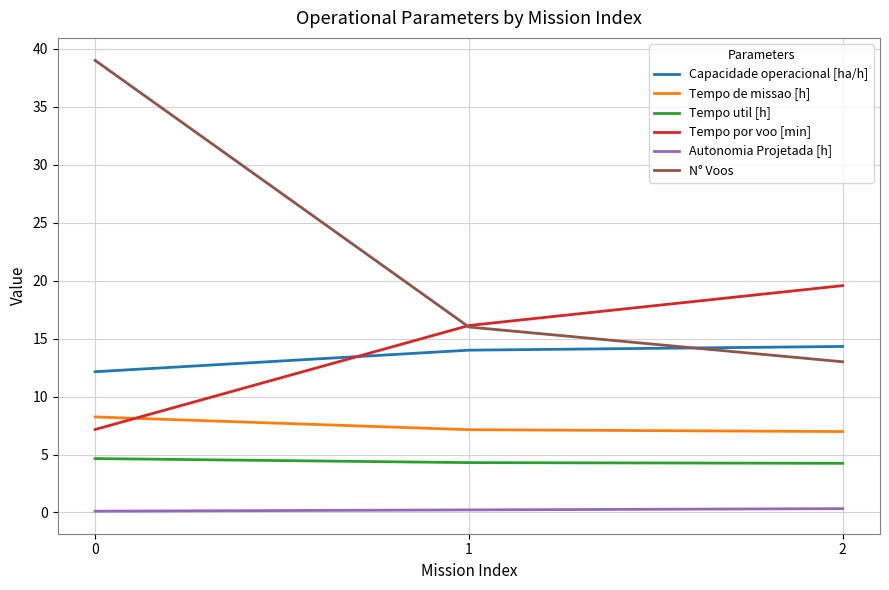

What is the difference between the maximum and minimum values in the Tempo por voo [min] series?

12.4